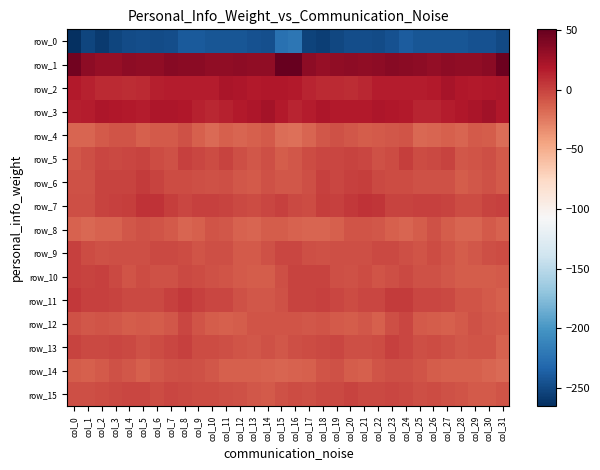

List the labels in order of row_13 value, smallest first.

col_31, col_28, col_15, col_13, col_12, col_30, col_29, col_5, col_27, col_14, col_21, col_16, col_11, col_20, col_25, col_26, col_6, col_9, col_10, col_17, col_22, col_4, col_2, col_18, col_1, col_3, col_19, col_7, col_24, col_0, col_23, col_8